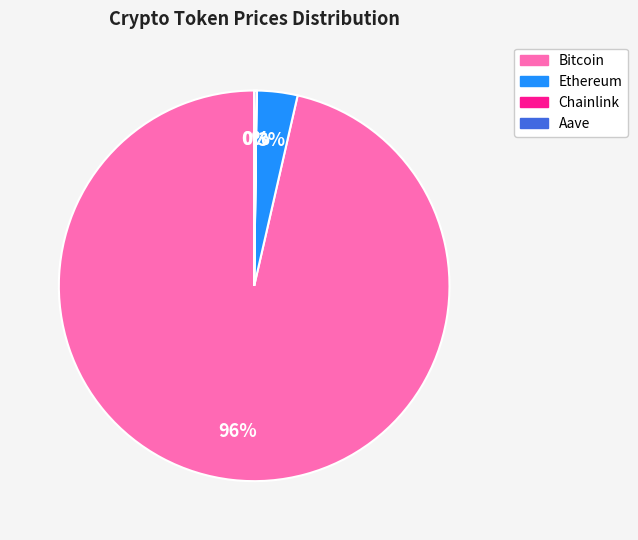

Between Bitcoin and Ethereum, which is larger?

Bitcoin